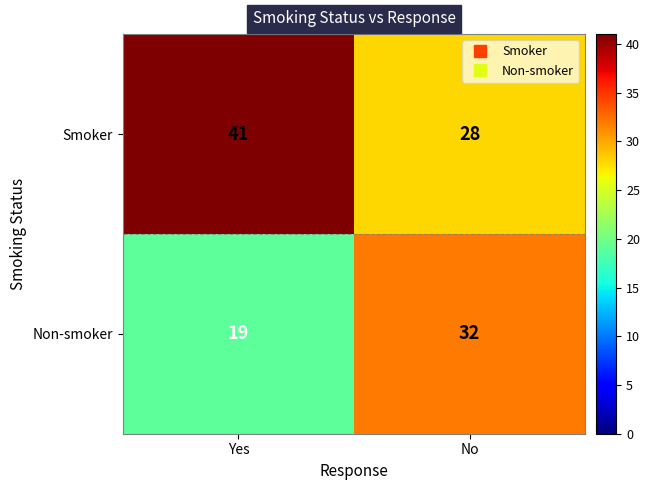

What is the sum of the Smoker values at Yes and No?

69